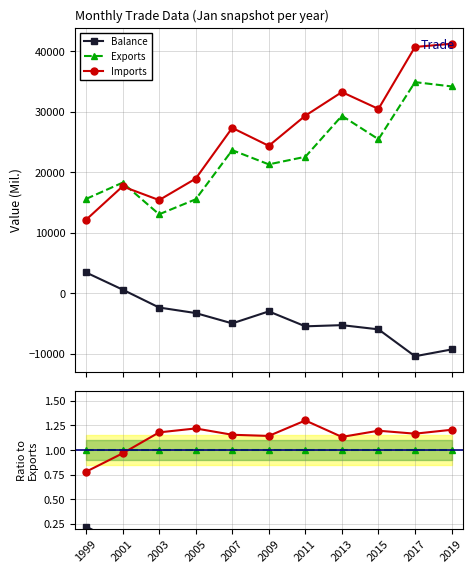

Reading left to right, list all the values displayed in this chart.

Balance: 0.2	0.0	-0.2	-0.2	-0.2	-0.1	-0.2	-0.2	-0.2	-0.3	-0.3
Exports: 1.0	1.0	1.0	1.0	1.0	1.0	1.0	1.0	1.0	1.0	1.0
Imports: 0.8	1.0	1.2	1.2	1.2	1.1	1.3	1.1	1.2	1.2	1.2